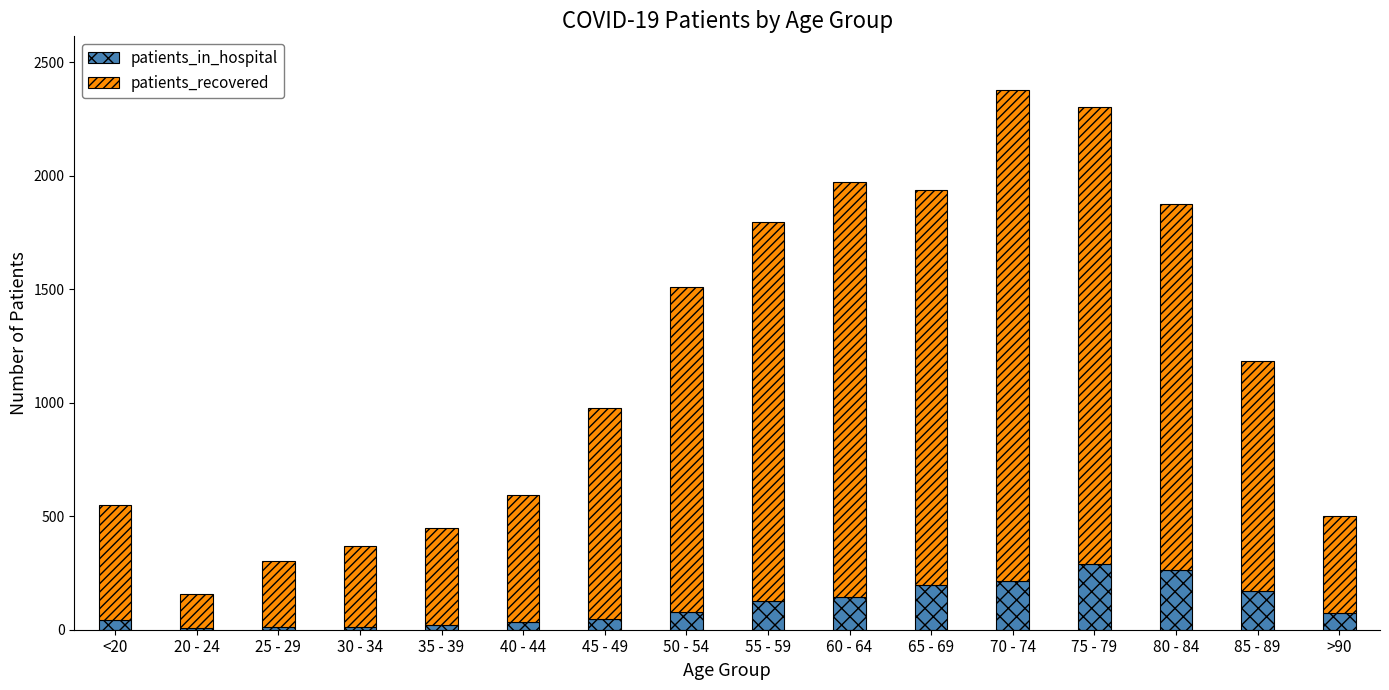

What is the sum of all patients_in_hospital values?

1729